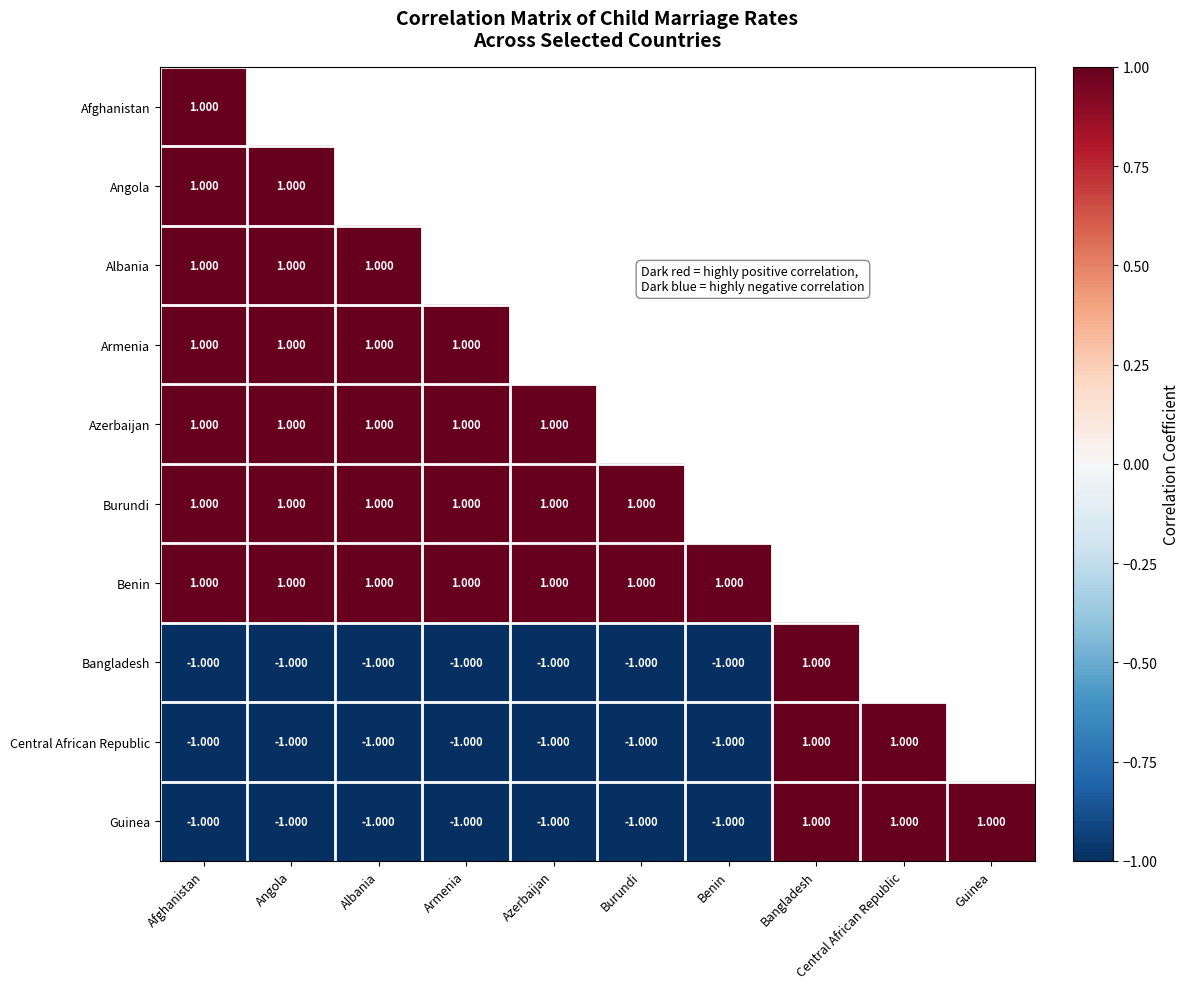

Which series has the largest range (max minus min)?

Bangladesh